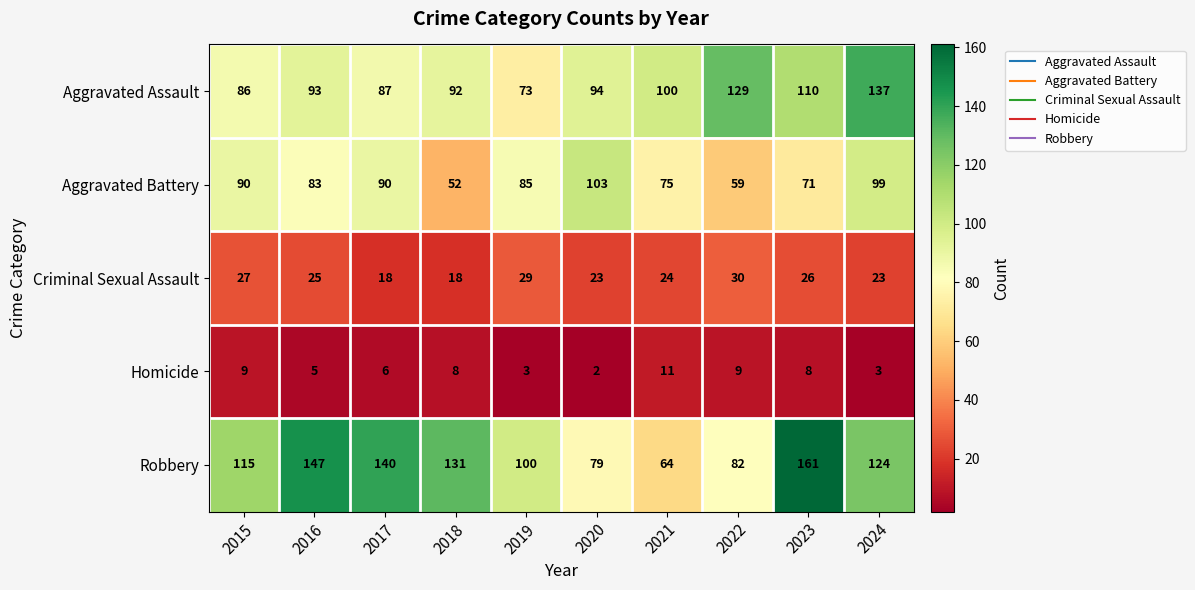

What is the sum of the Robbery values at 2024 and 2018?

255